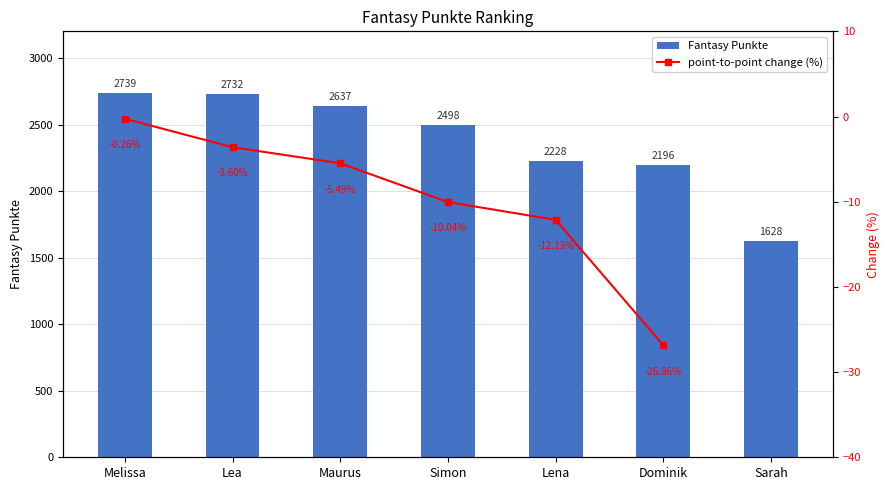

List the labels in order of value, largest first.

Melissa, Lea, Maurus, Simon, Lena, Dominik, Sarah